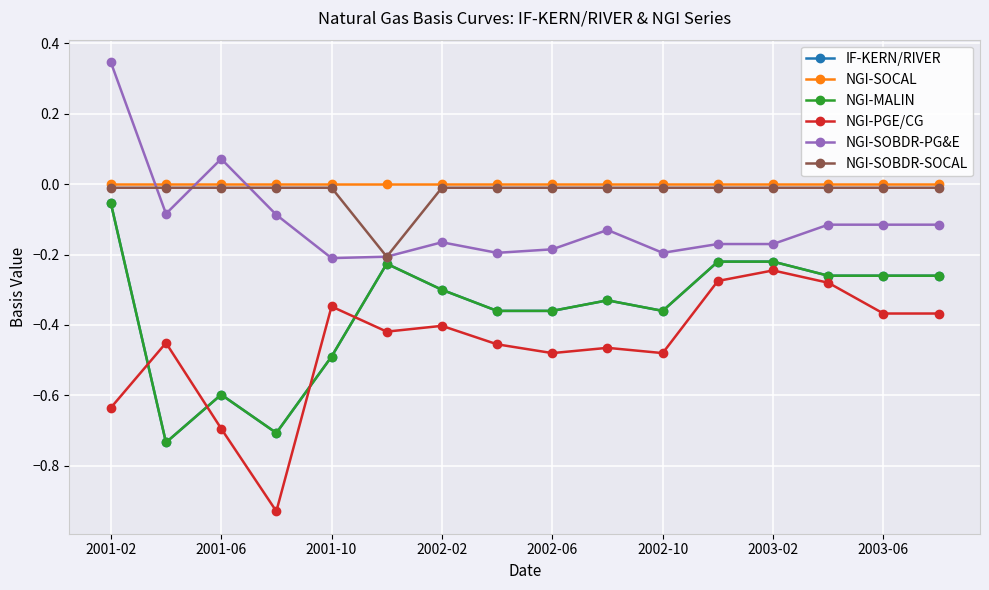

Does the chart have visible grid lines?

Yes